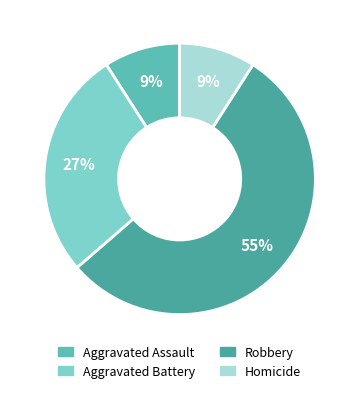

What percentage is the Aggravated Assault slice, to the nearest percent?

9%